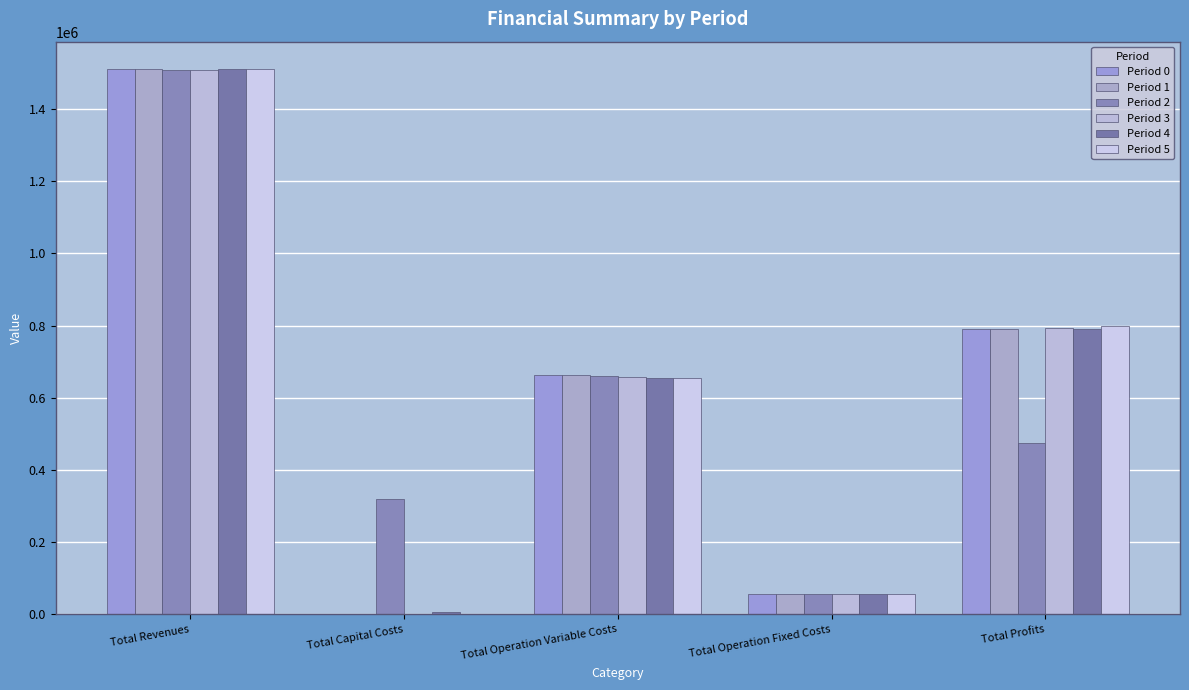

How many data points does each series have?

5